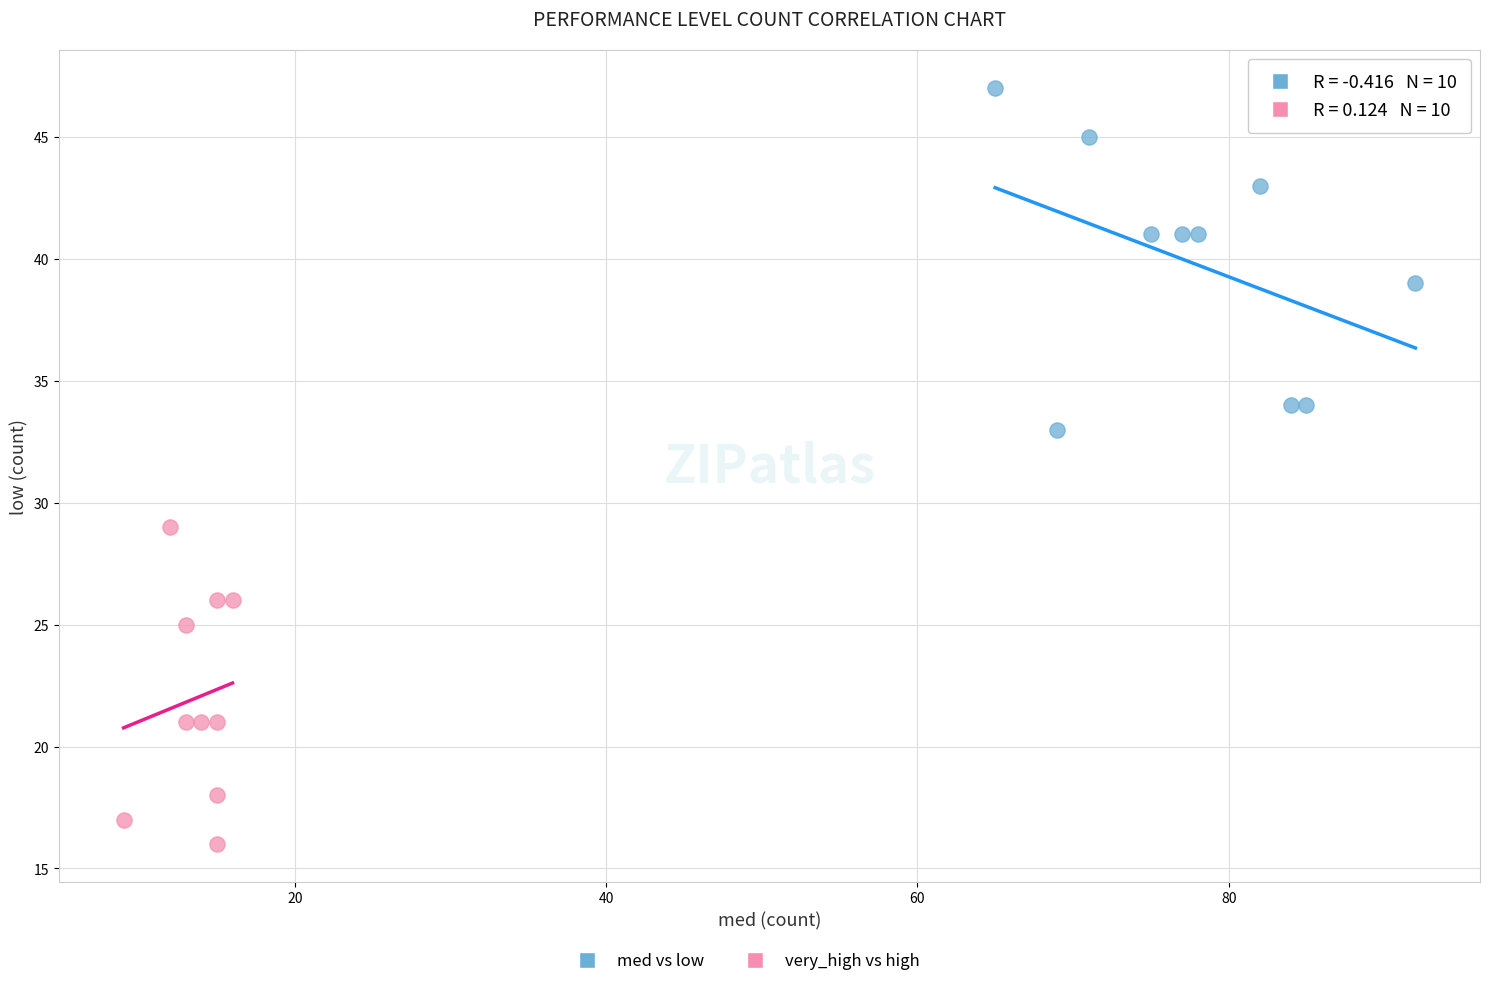

Which series reaches the minimum Y coordinate?

very_high vs high